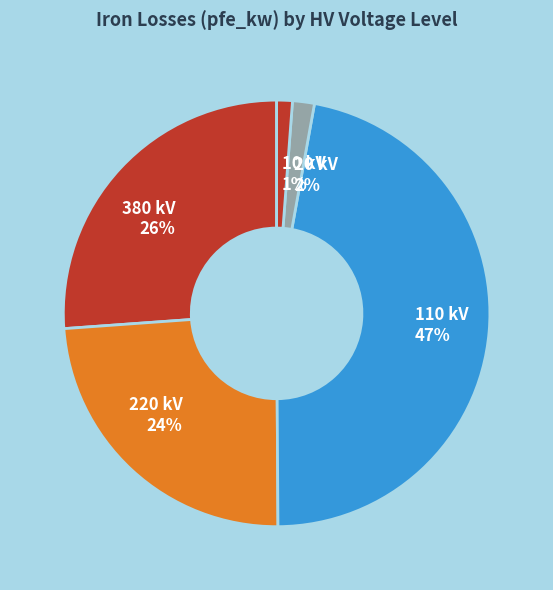

Is the sum of 220 kV and 10 kV greater than half?

No